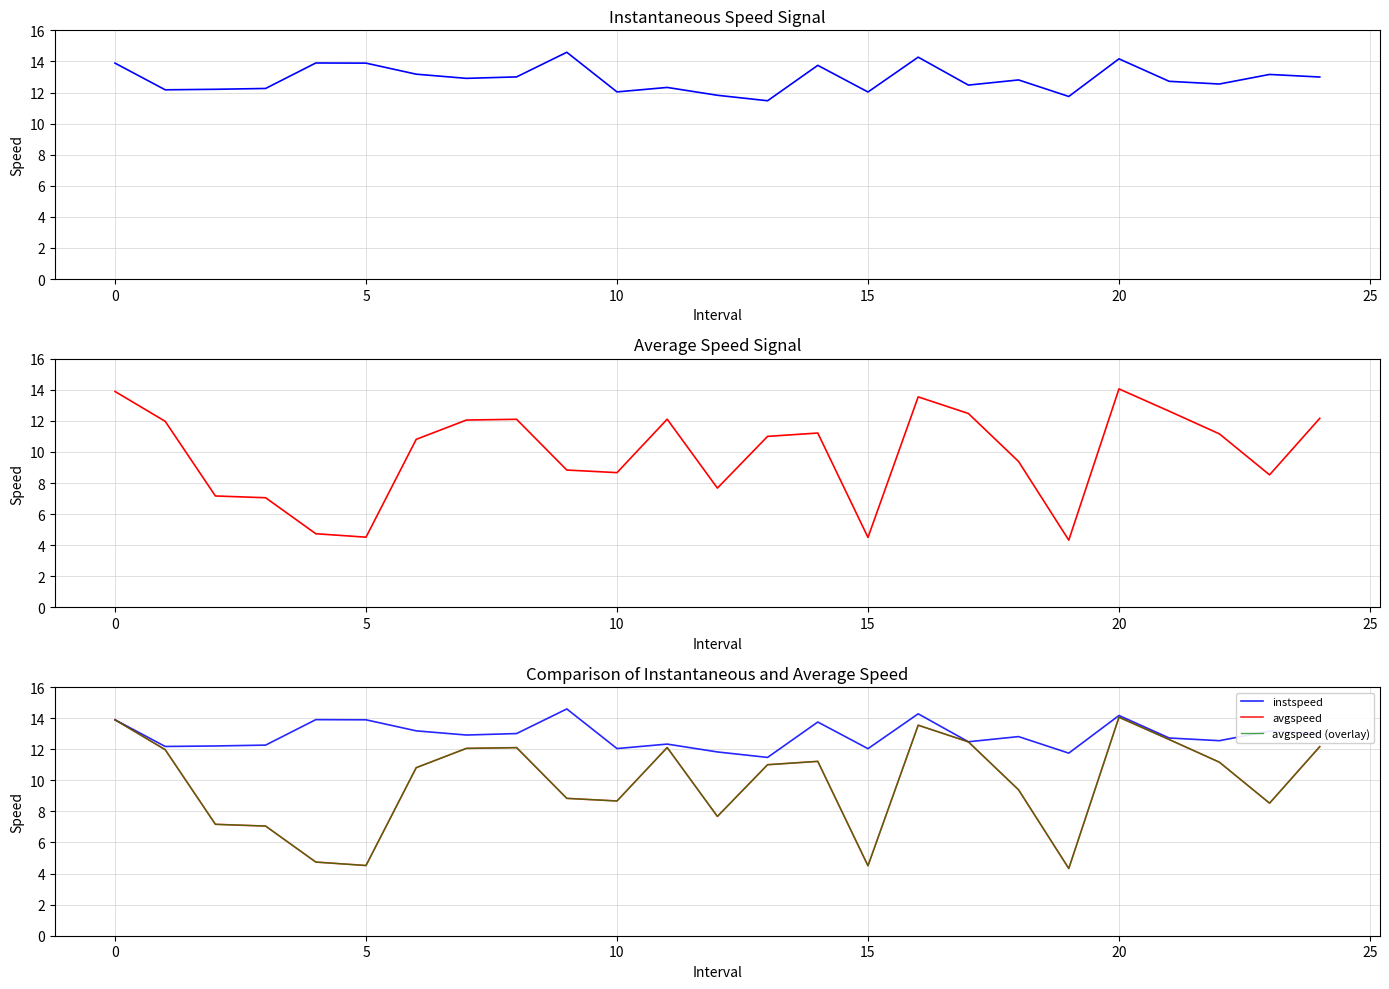

What is the label of the 12th point from the right?

13